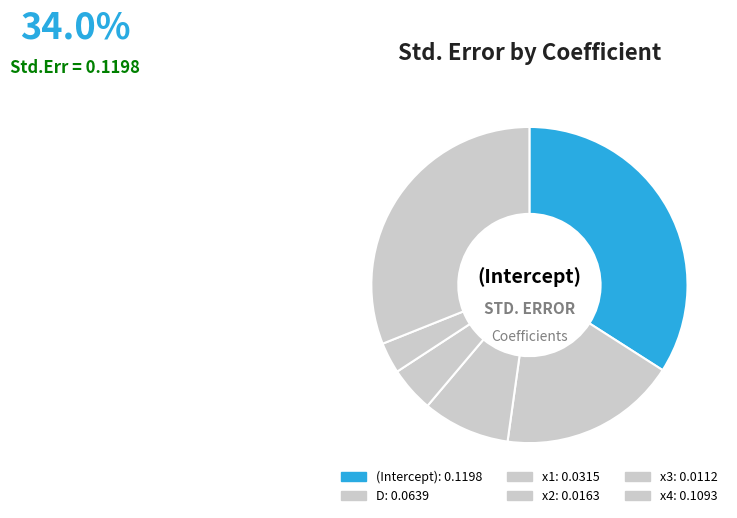

Count the number of slices in the pie.

6